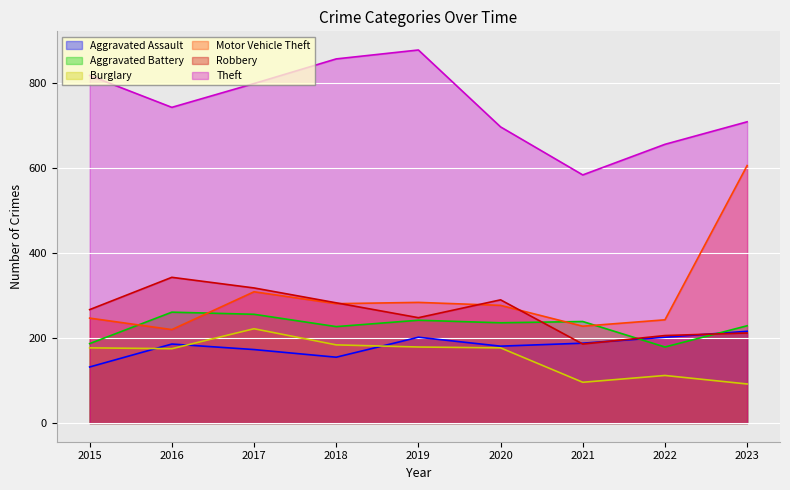

What is the spread (max minus min) of values at 2016?

568